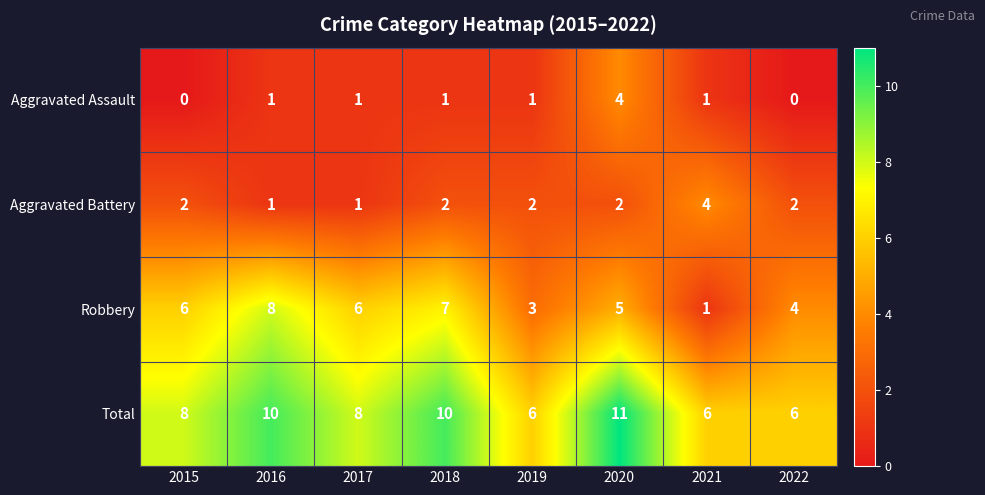

Which series has the largest range (max minus min)?

Robbery